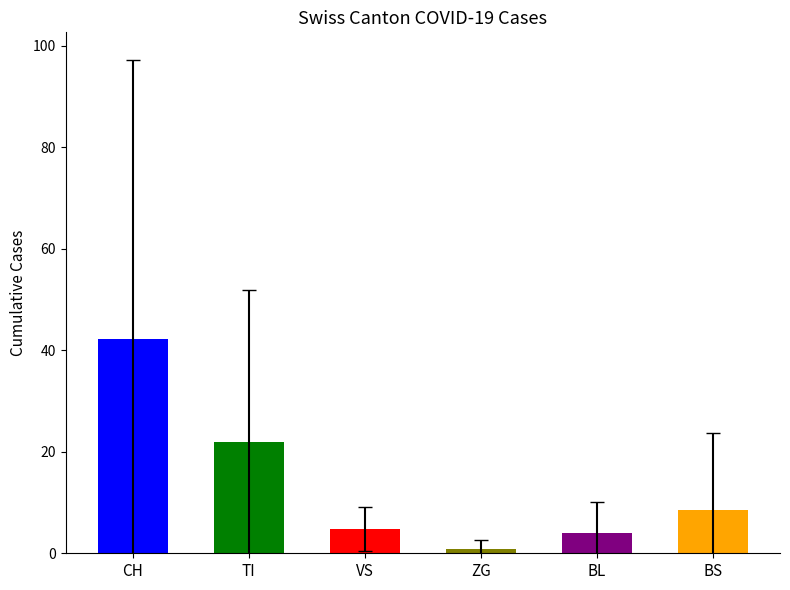

Which series has the largest total across all categories?

CH